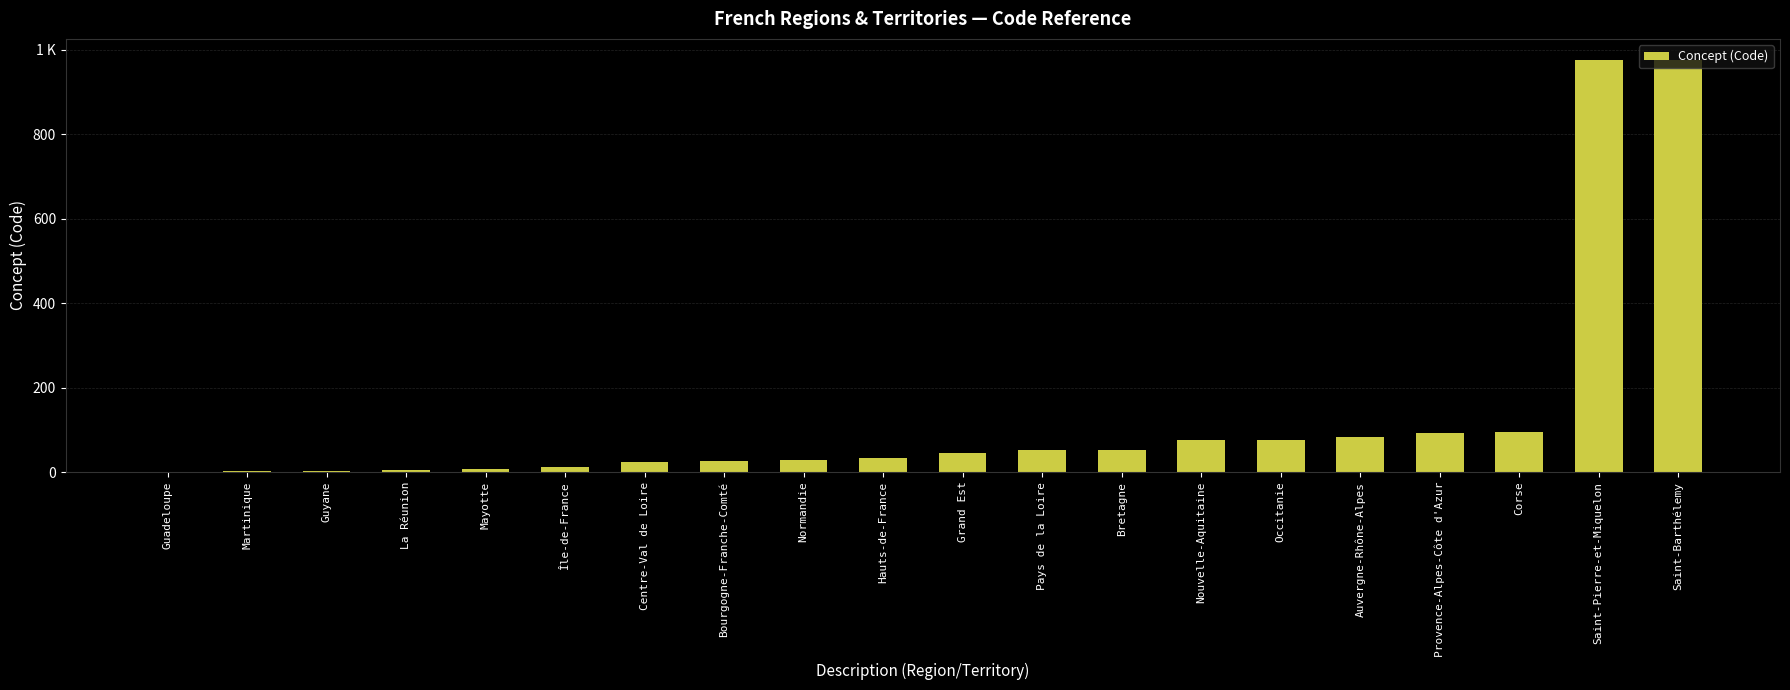

Is it true that the value at Bretagne is 53?

True